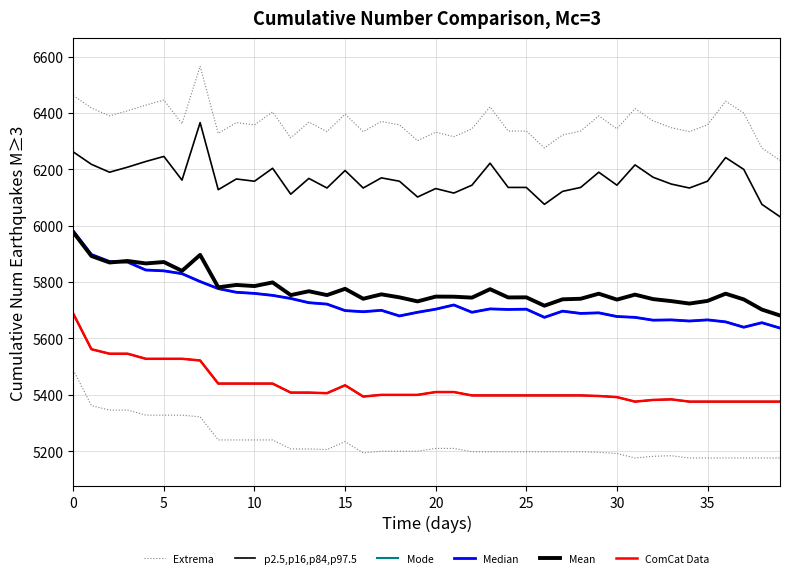

Which series has the widest spread of values?

Mode